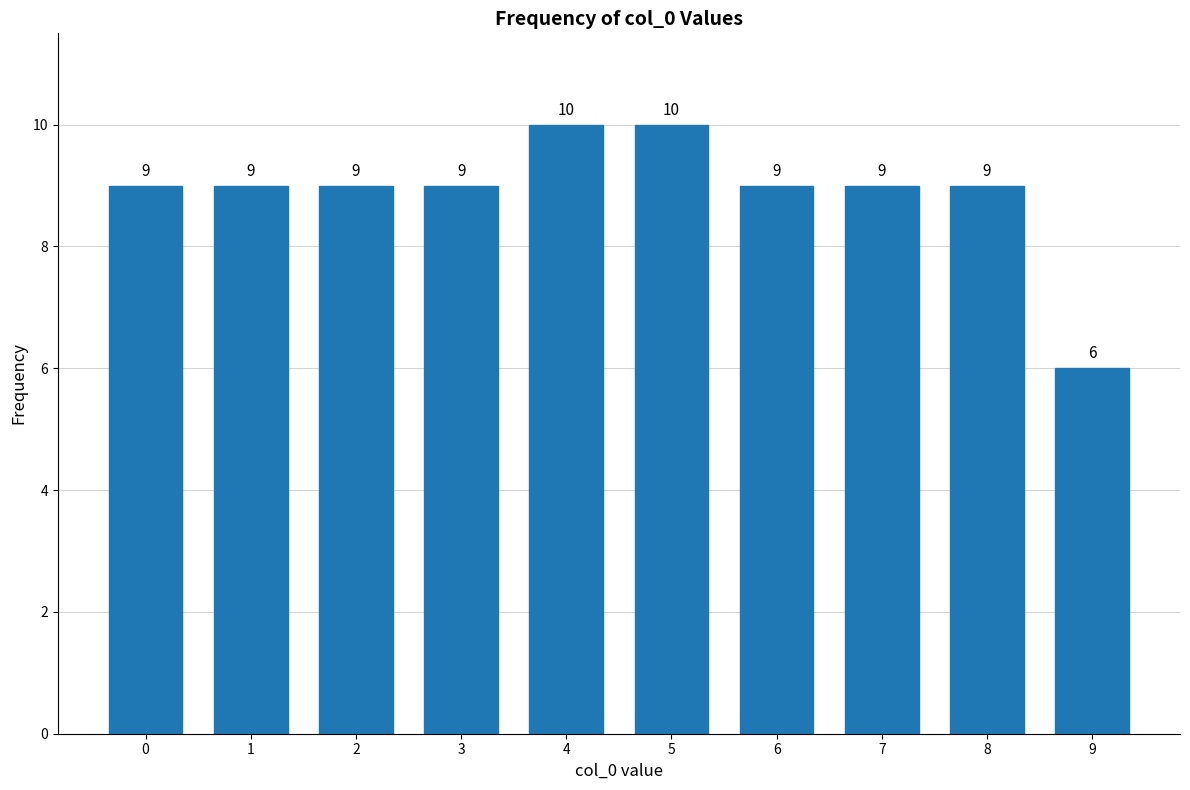

Reading left to right, extract all data points from this chart.

9	9	9	9	10	10	9	9	9	6